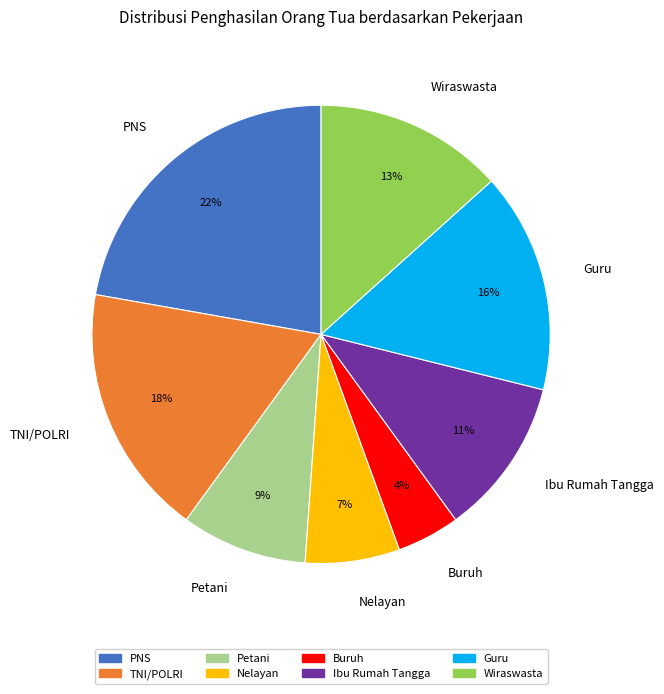

What is the ratio of the value at TNI/POLRI to the value at Ibu Rumah Tangga?

1.6